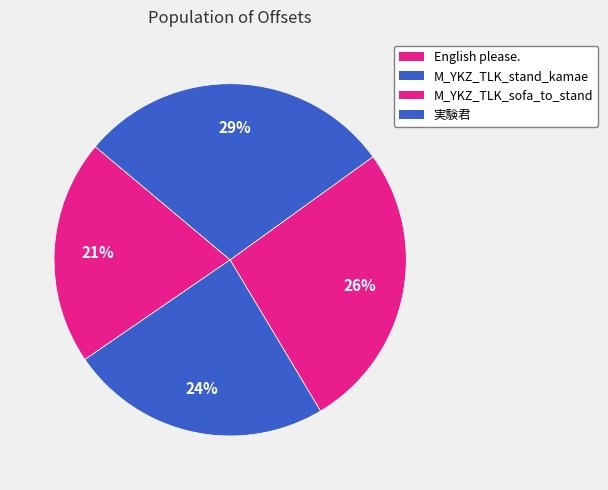

Rank the categories by value from lowest to highest.

English please., M_YKZ_TLK_stand_kamae, M_YKZ_TLK_sofa_to_stand, 実験君